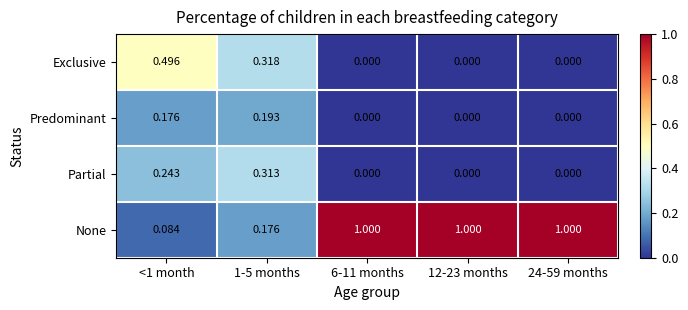

What is the greatest value displayed?

1.0